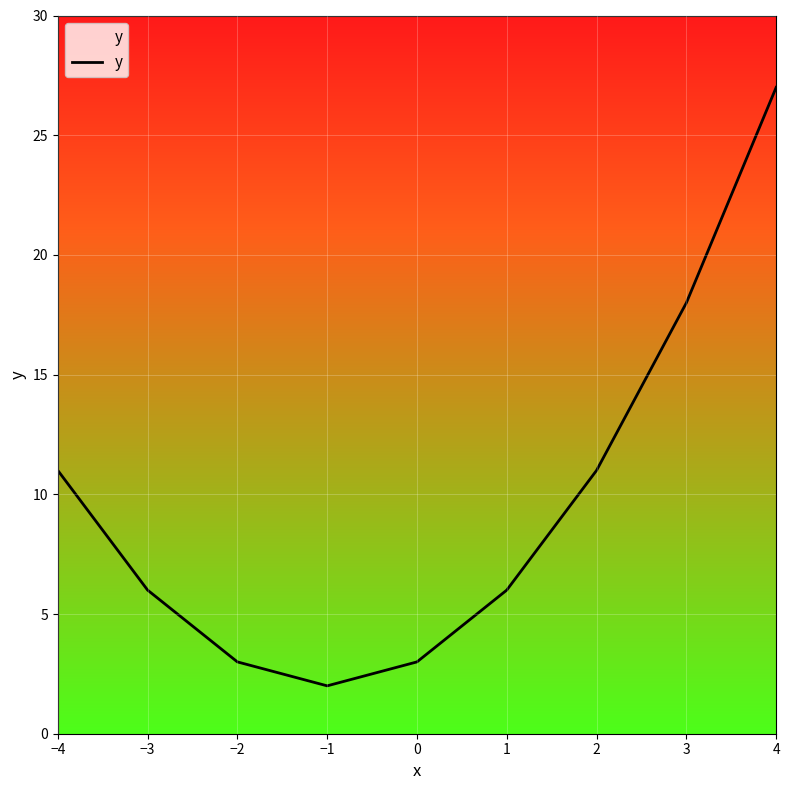

The chart shows a value of 2 at 0. True or false?

False